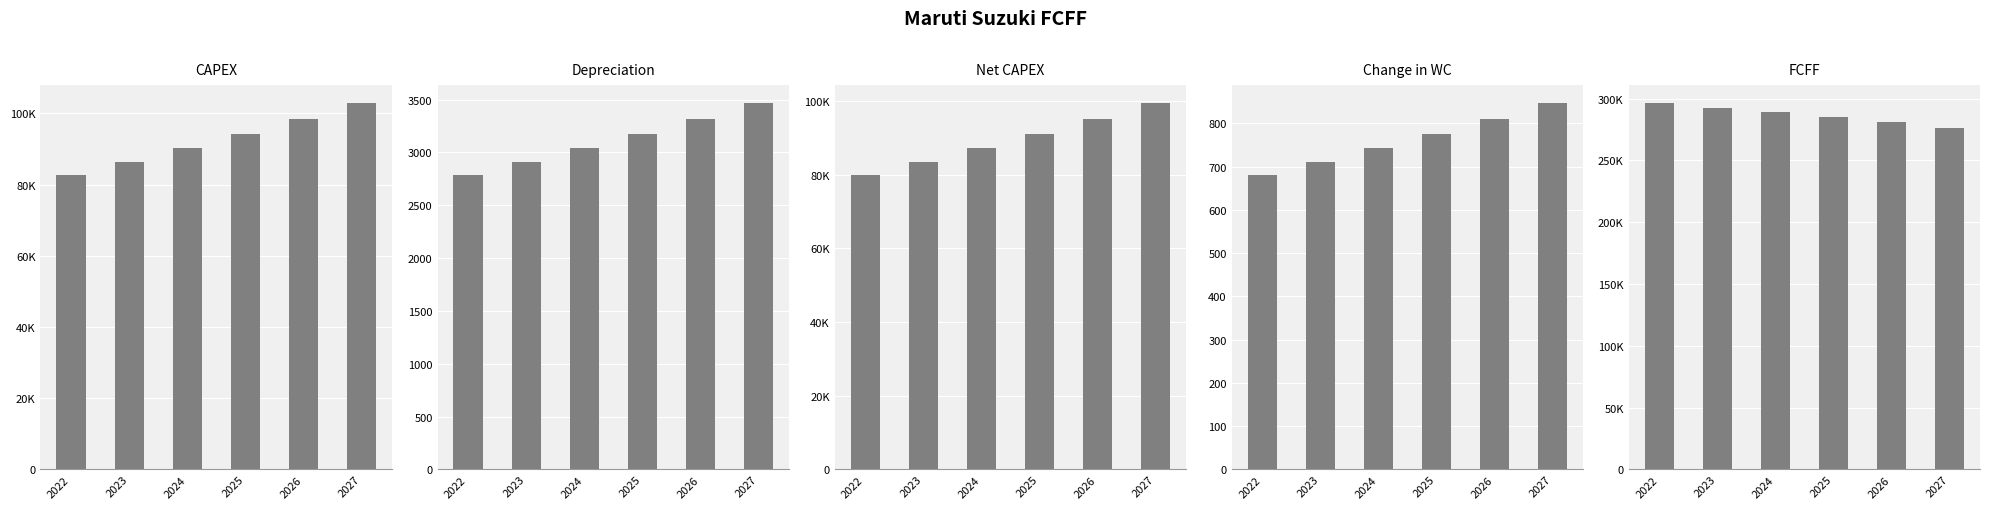

What is the average value of the Depreciation series?

3115.5